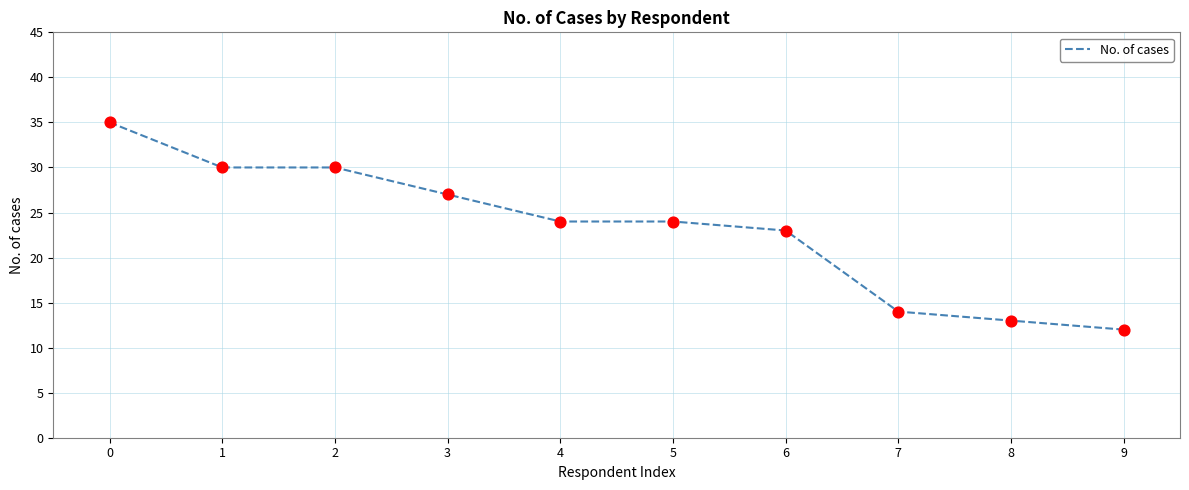

Between 8 and 6, which is larger?

6